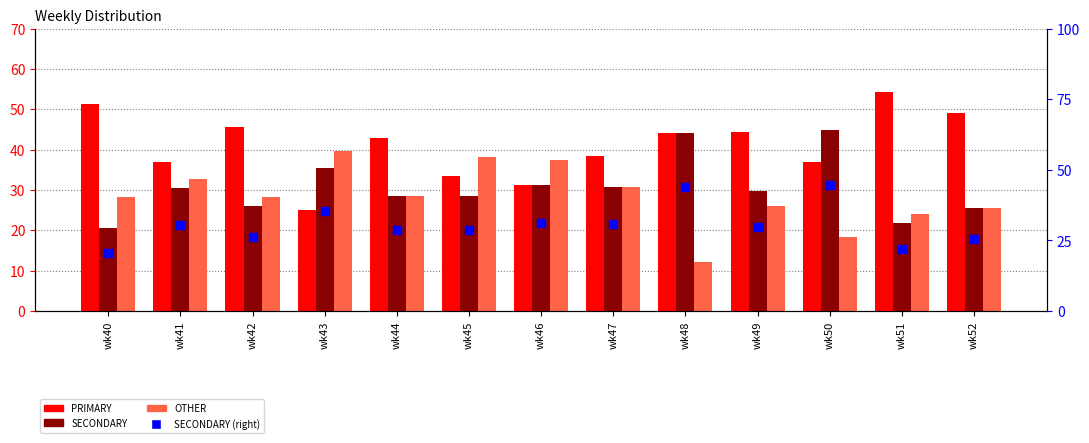

Which series has the largest total across all categories?

PRIMARY